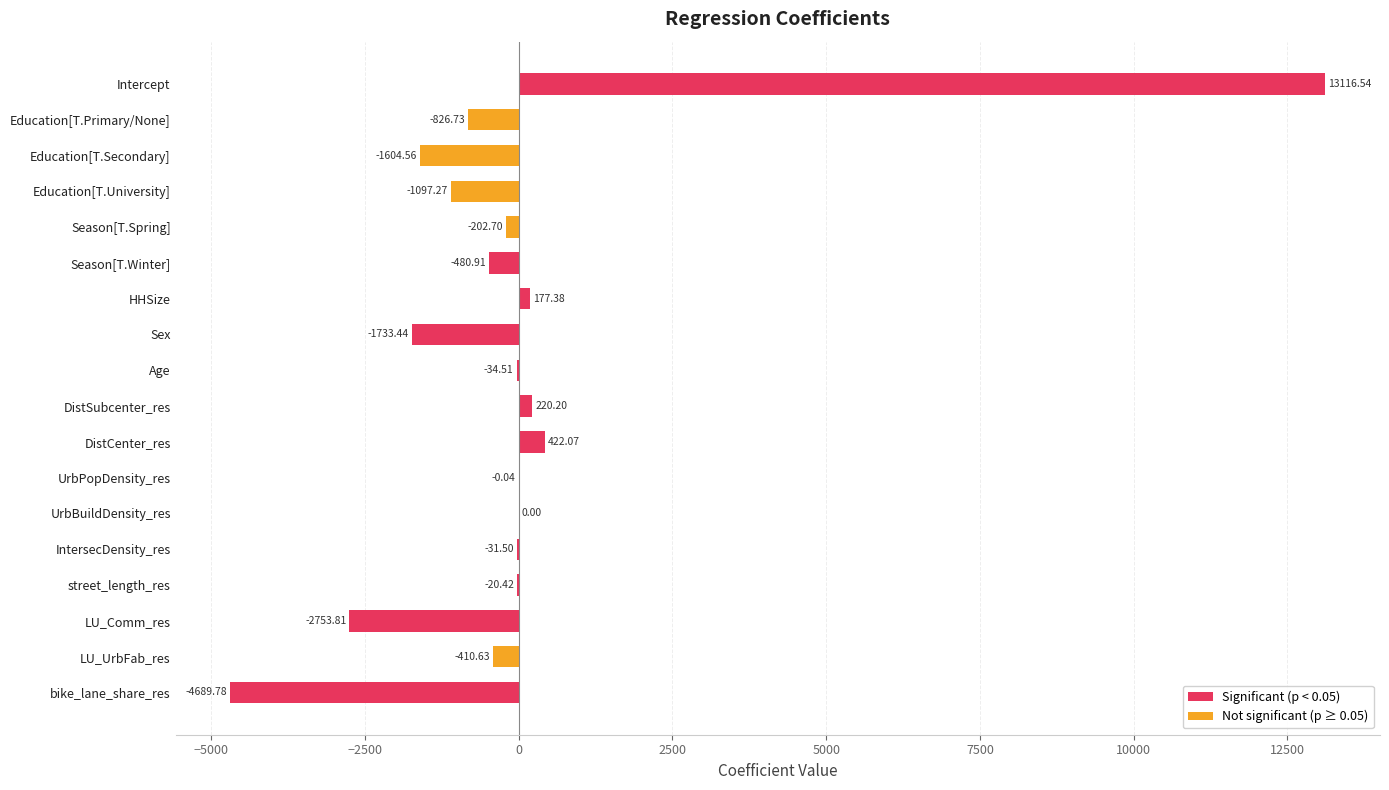

What is the sum of all values?

49.9